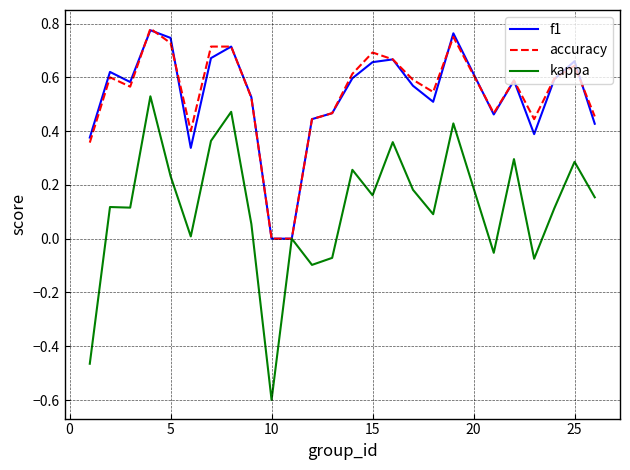

Which series has the widest spread of values?

kappa